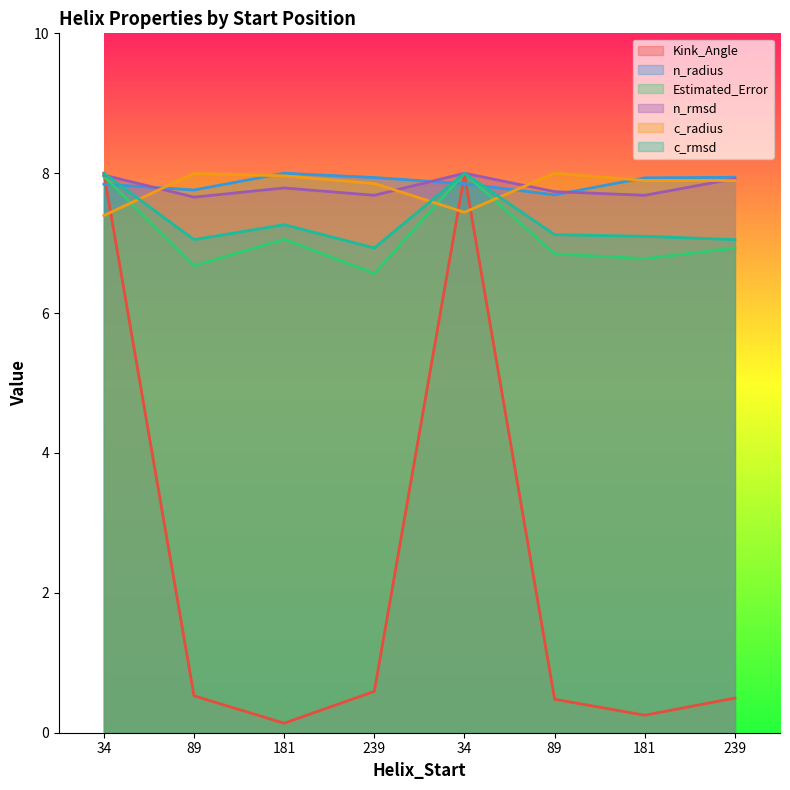

What is the sum of the n_rmsd values at 181 and 239?

15.5